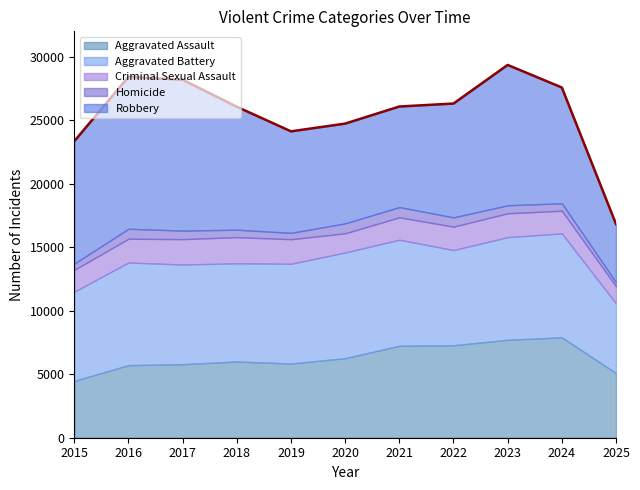

What is the sum of the Aggravated Assault values at 2016 and 2024?

13618